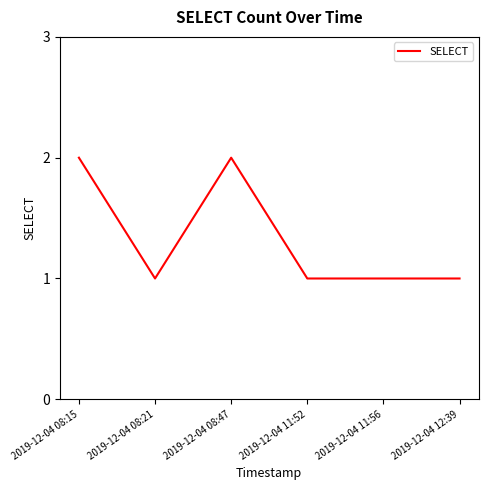

How many lines are shown in the chart?

1